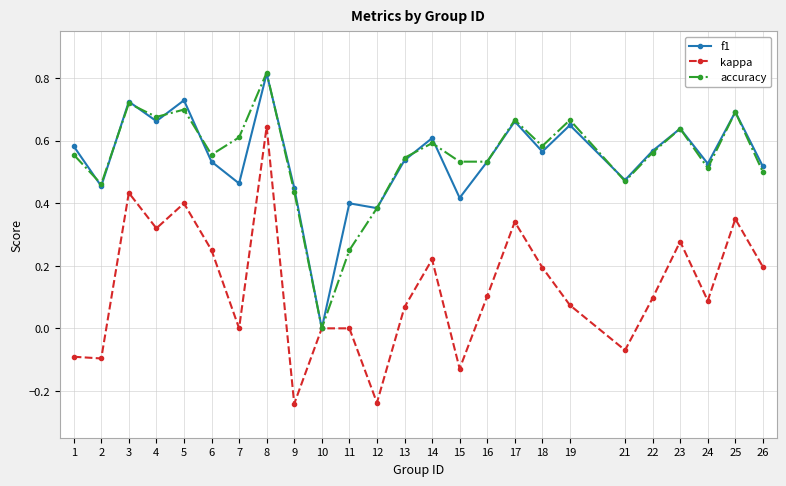

Where is the first local minimum for f1?

2